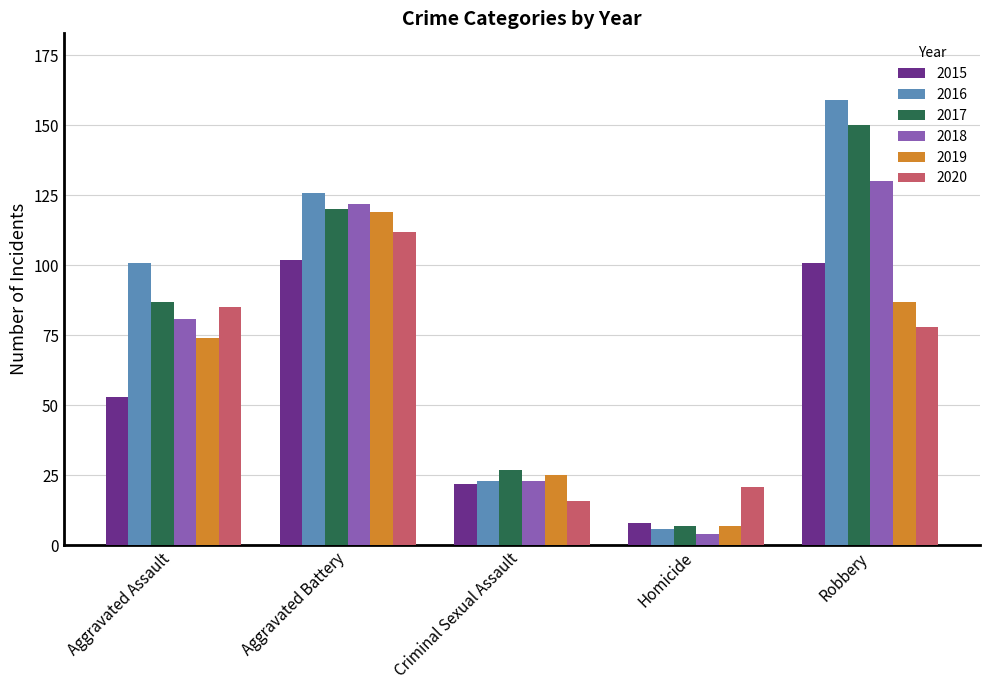

How many 2016 values are between 23 and 126?

3